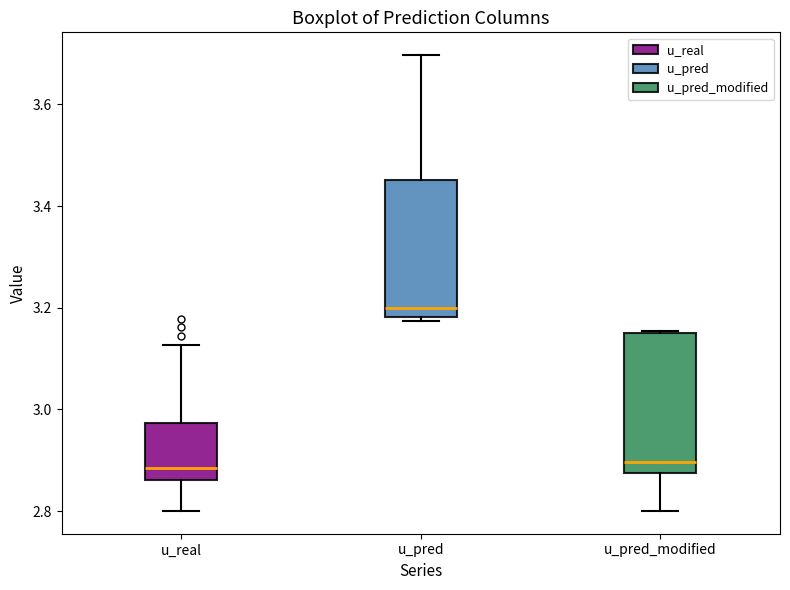

Where does the upper whisker of the box for u_real end on the y-axis? The values are not printed on the chart, so give them approximately, as read against the axis.

3.12